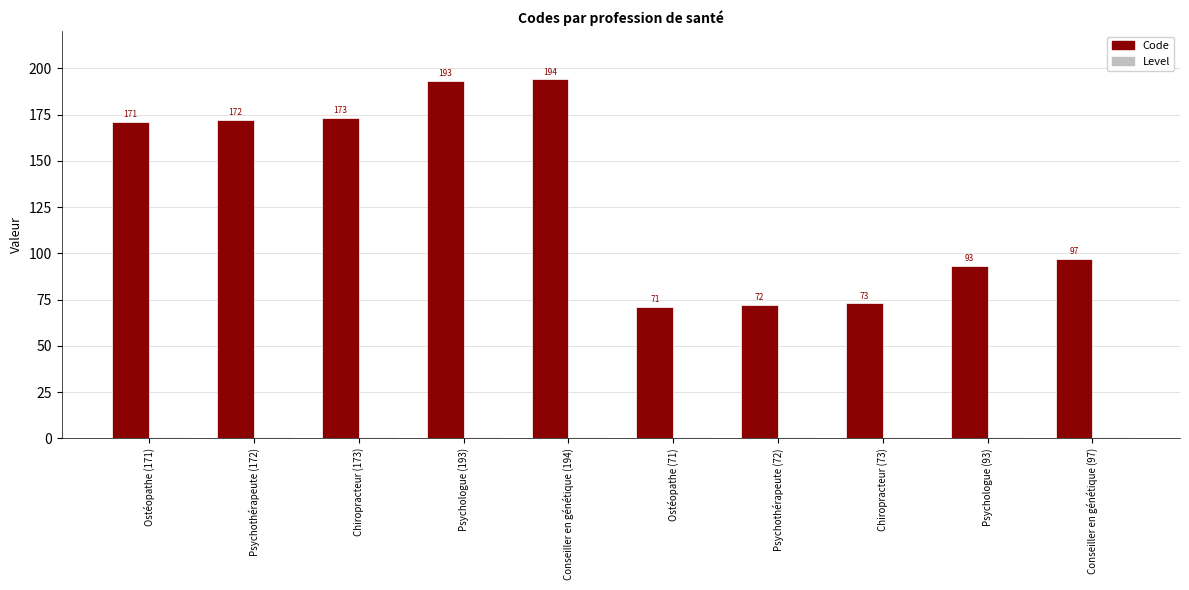

Does the chart contain any negative values?

No